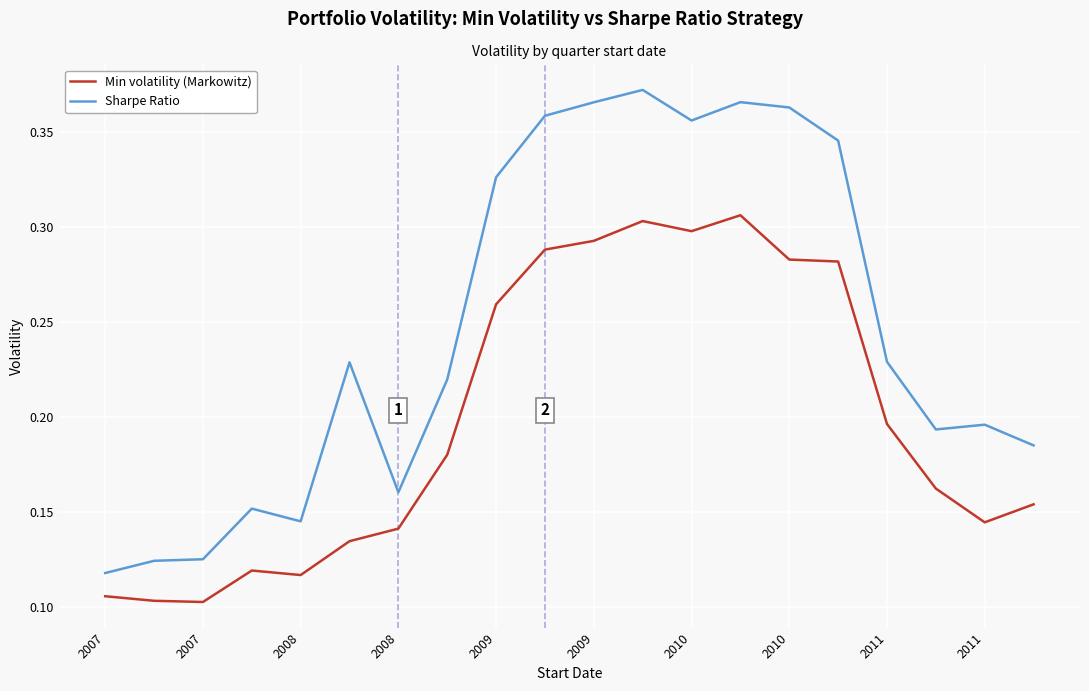

True or false: Min volatility (Markowitz) and Sharpe Ratio cross at least once.

False